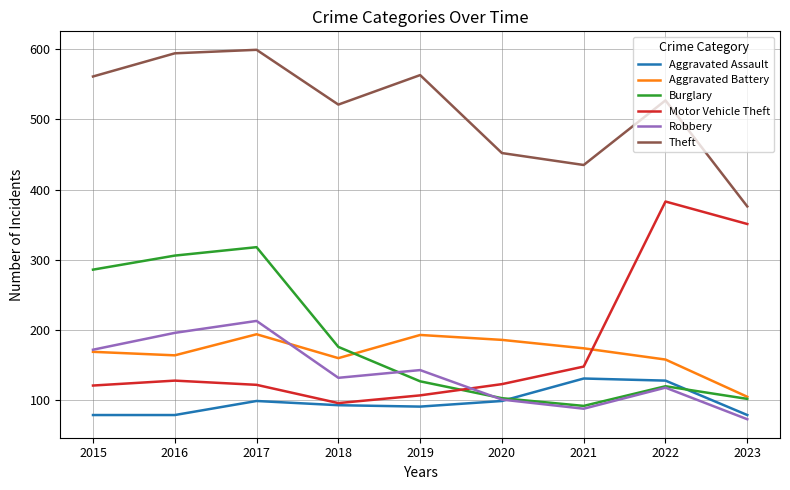

Does the chart display data point markers on the line(s)?

No